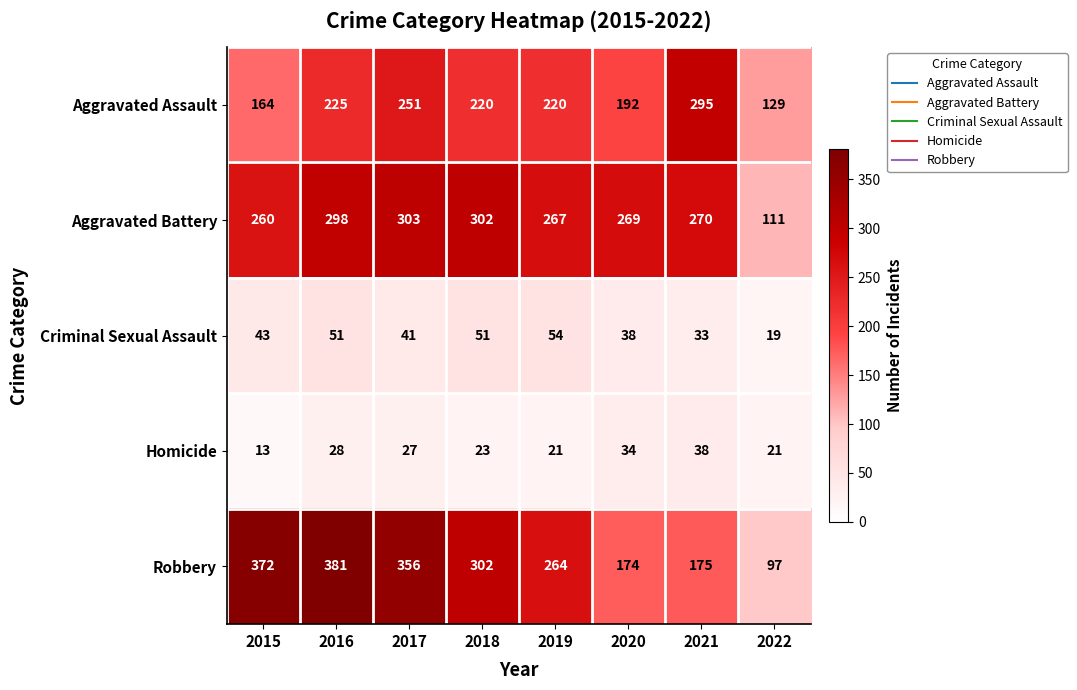

Where does the Homicide series first go above 27?

2016